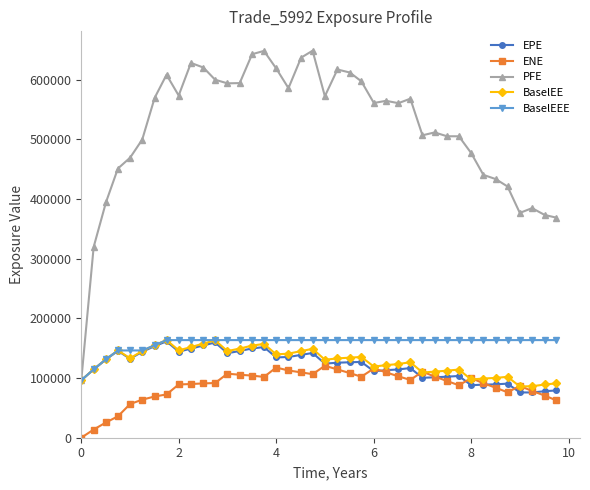

What is the maximum value for BaselEE?

163599.0